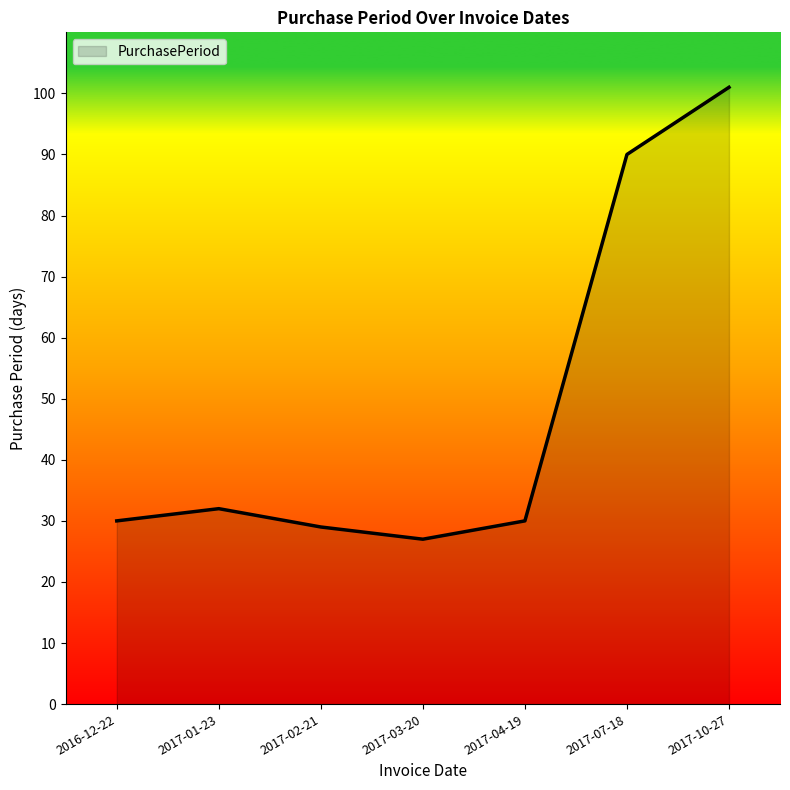

True or false: the data shows 43 at 2017-04-19.

False